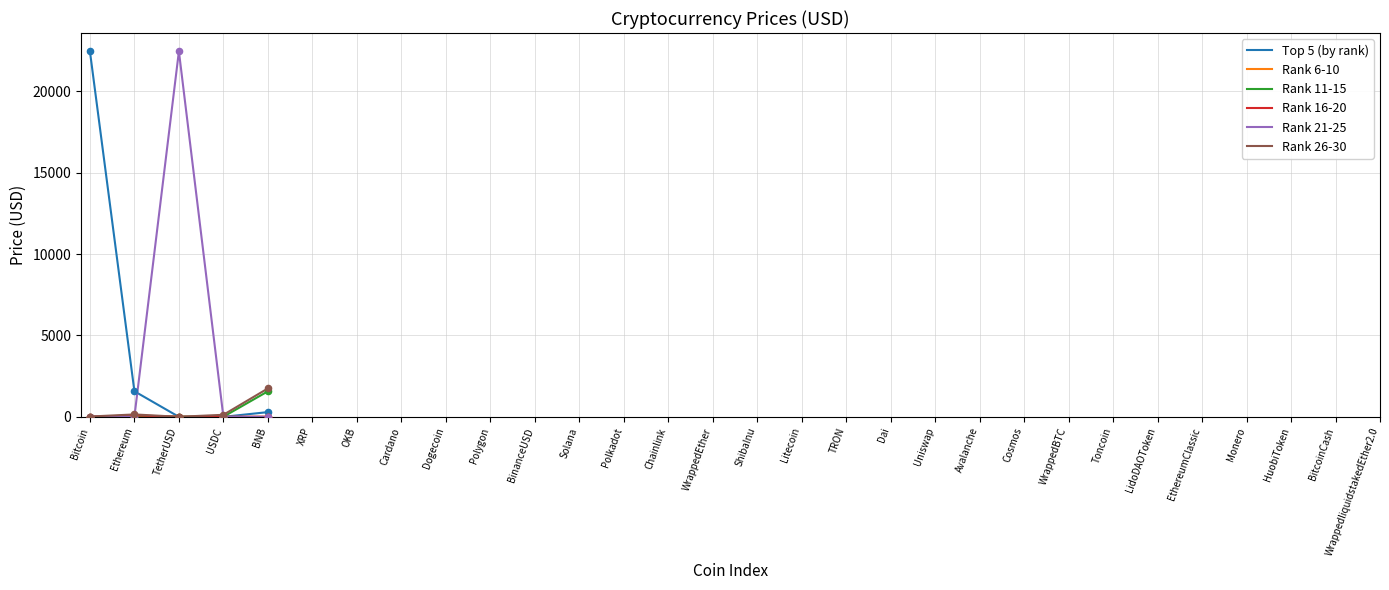

What is the greatest value displayed?

22466.4